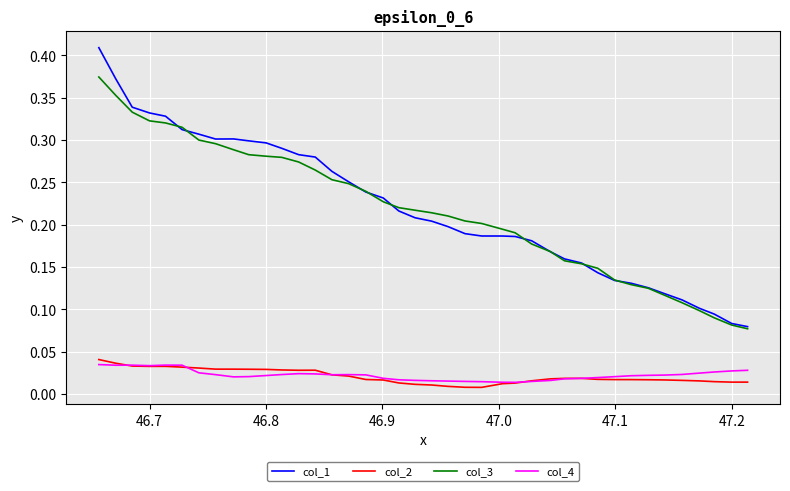

Which series has the largest range (max minus min)?

col_1